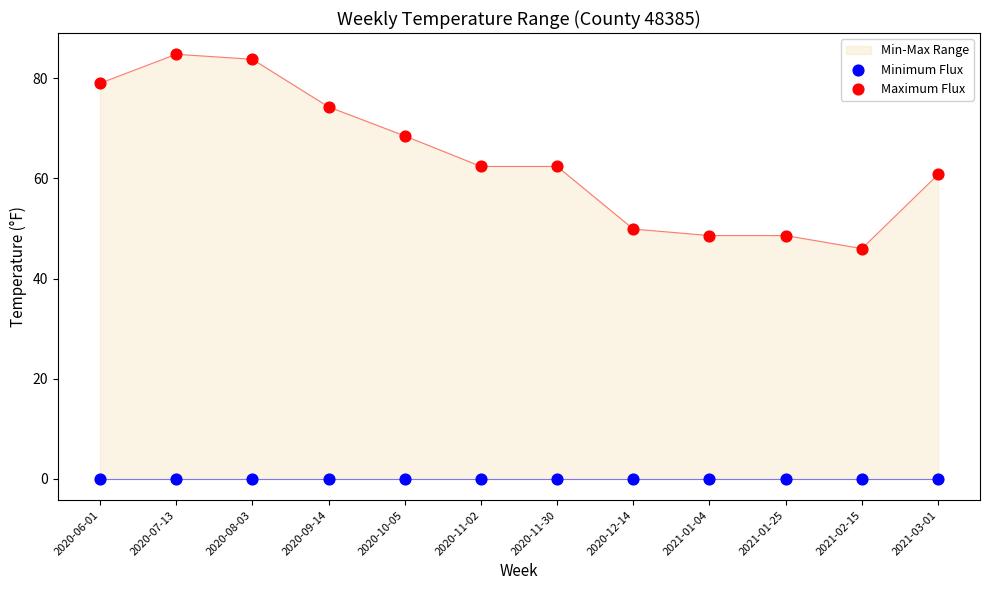

Is the value of Maximum Flux at 2020-06-01 greater than the value of Minimum Flux at 2020-07-13?

Yes